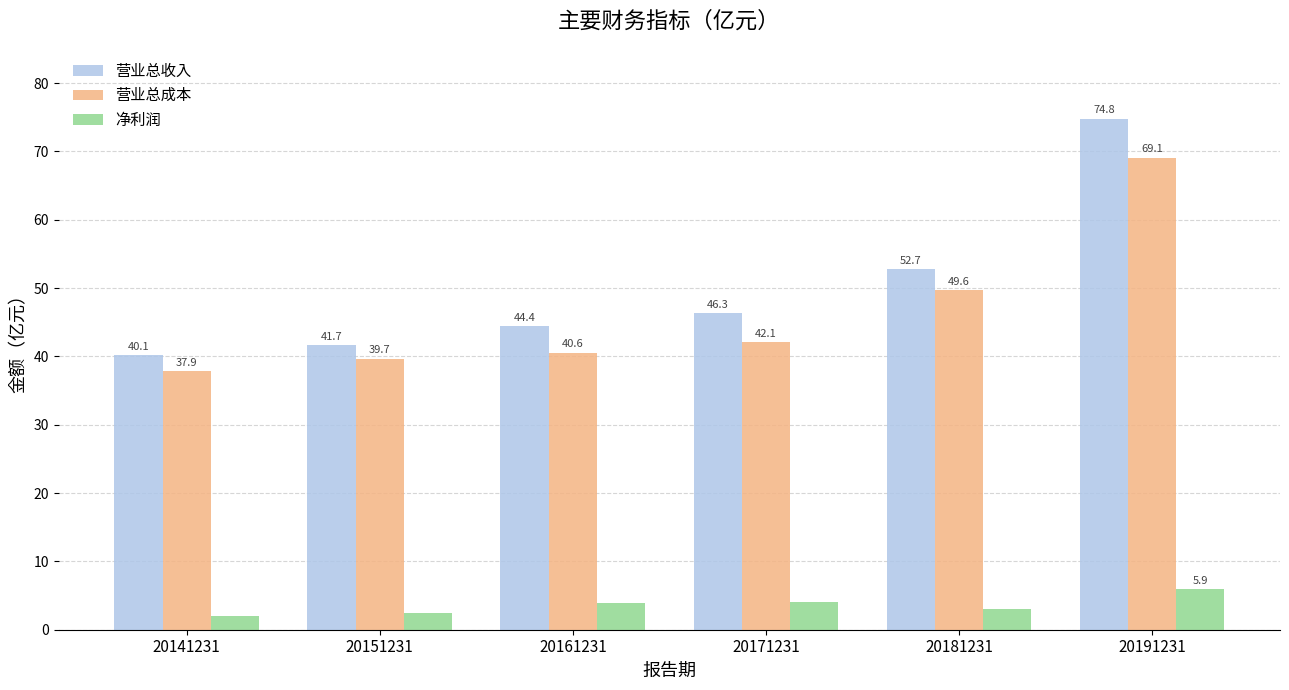

What is the difference between the highest and lowest values at 20141231?

38.1